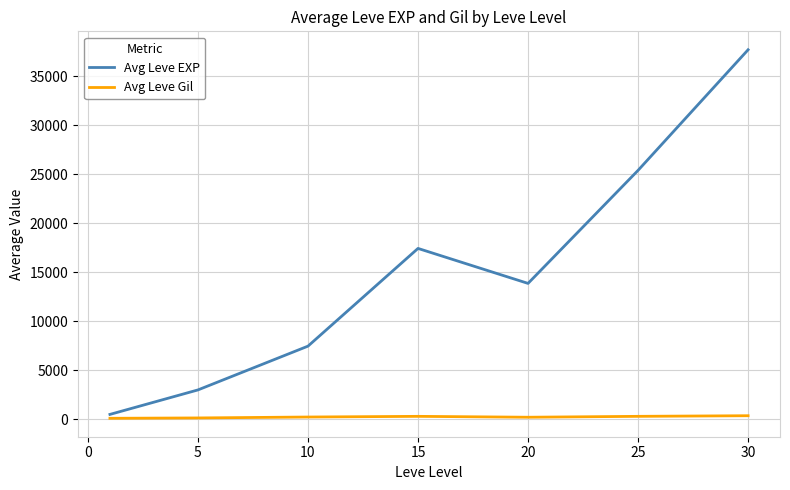

List the series in order of their overall mean, highest first.

Avg Leve EXP, Avg Leve Gil